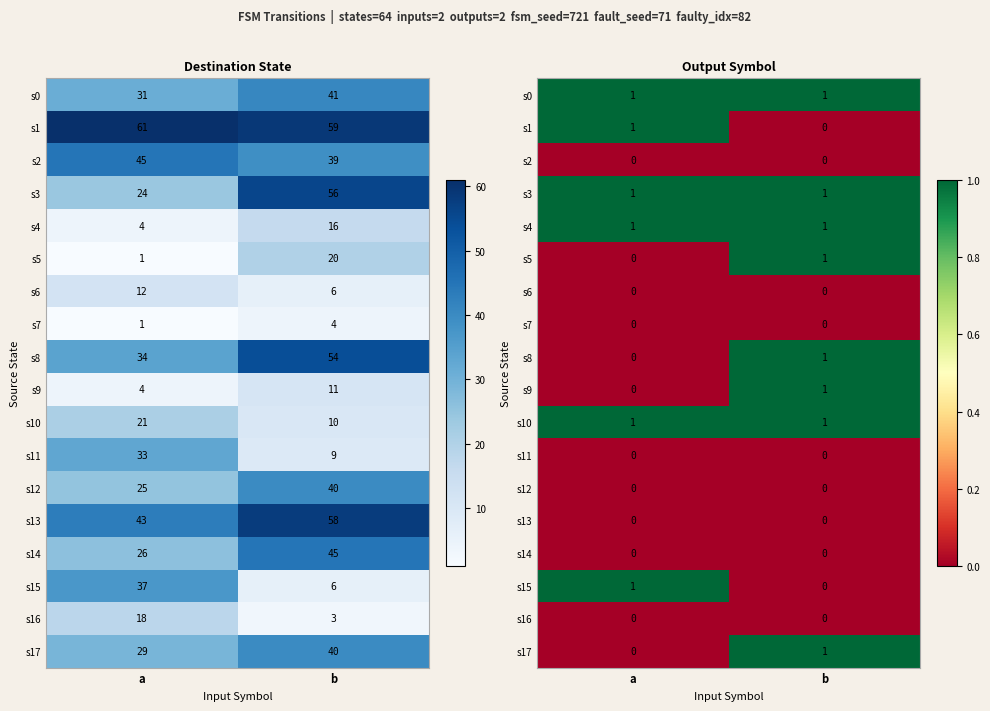

Rank the categories by s6 value from highest to lowest.

a, b